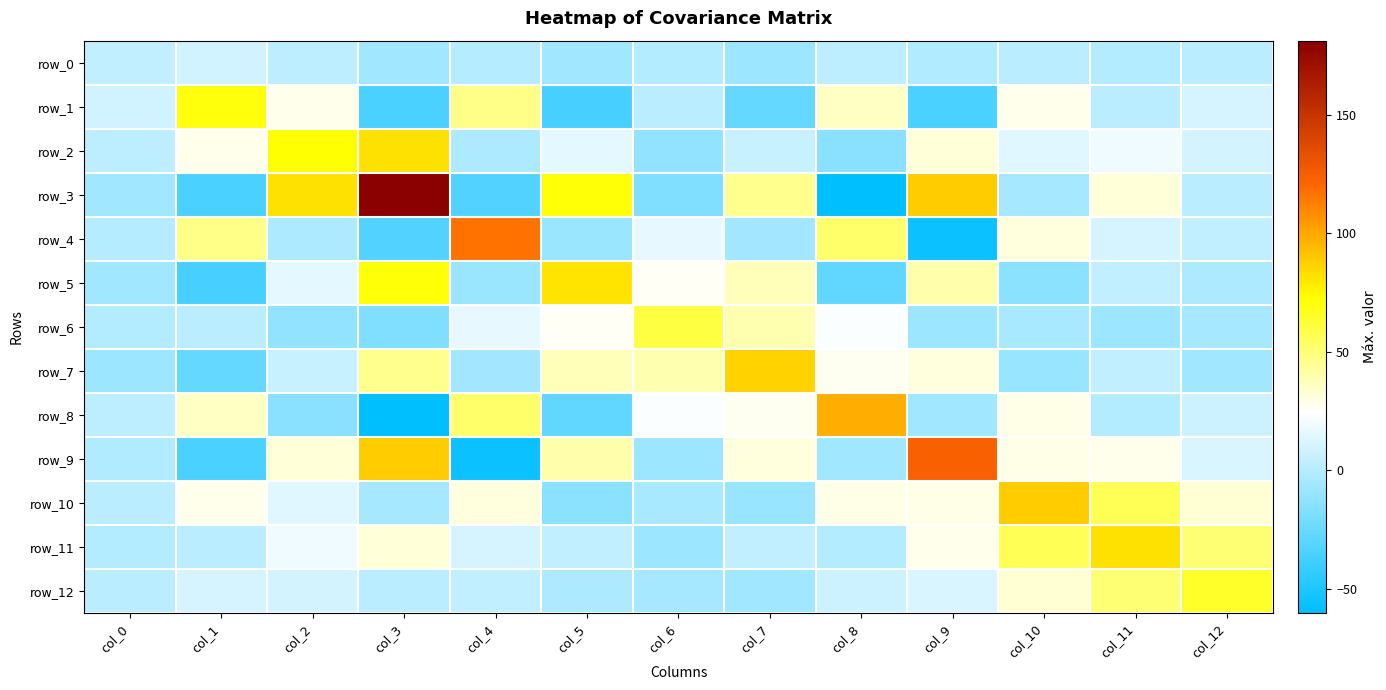

True or false: row_10 has a value of -8.8 at col_3.

False